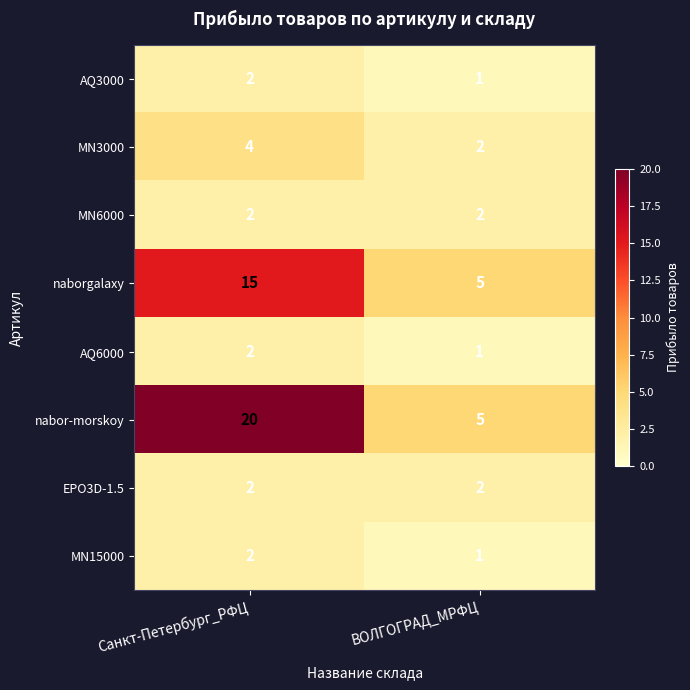

At which label is MN15000 closest to 1?

ВОЛГОГРАД_МРФЦ